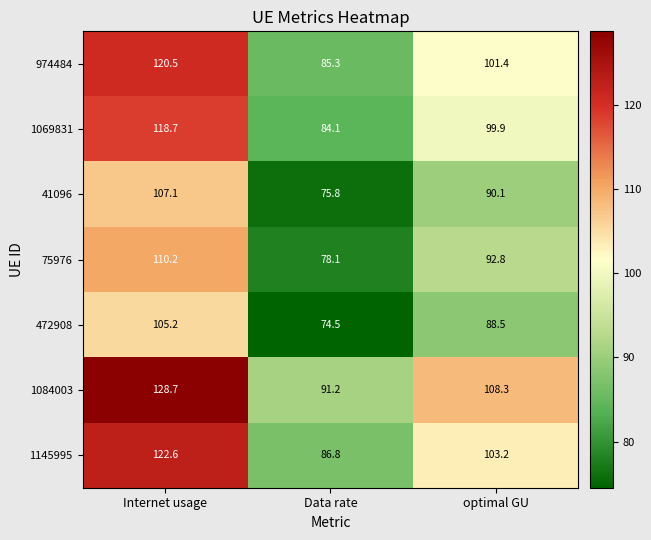

What is the difference between the maximum and minimum values in the 75976 series?

32.1